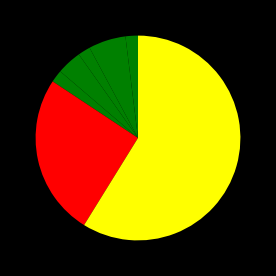

How many segments does this pie chart have?

7